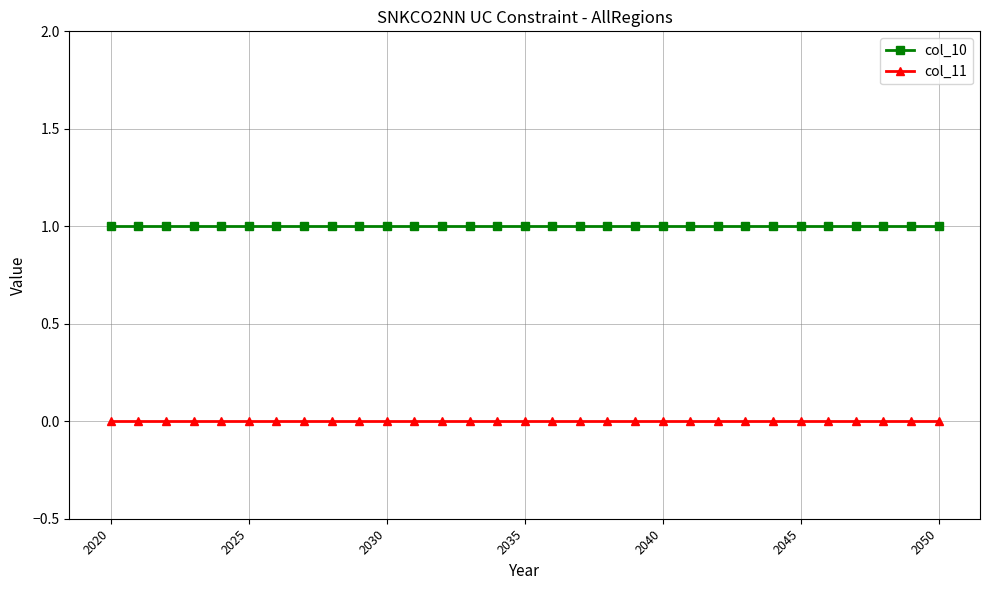

At how many categories does at least one series exceed 0?

31